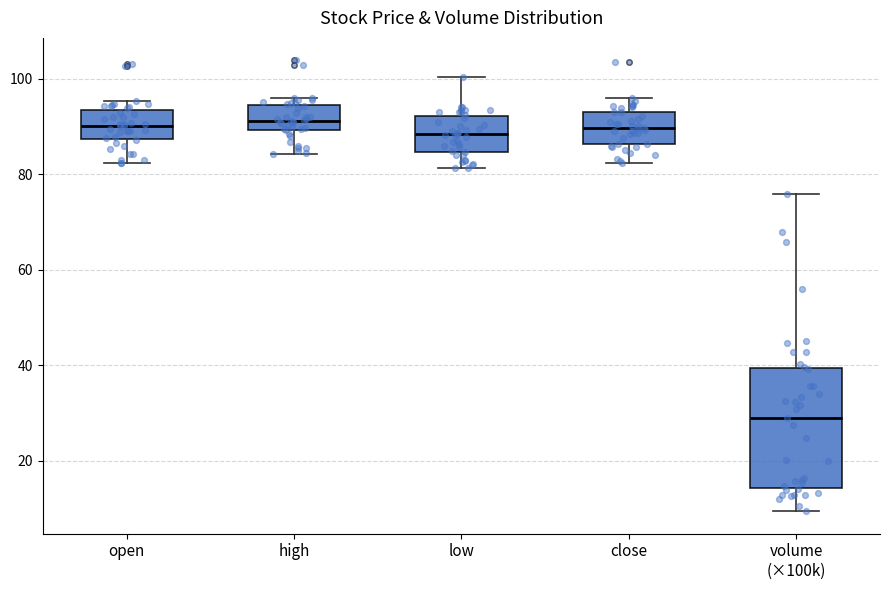

Where is the upper edge of the box for close on the y-axis? The values are not printed on the chart, so give them approximately, as read against the axis.

94